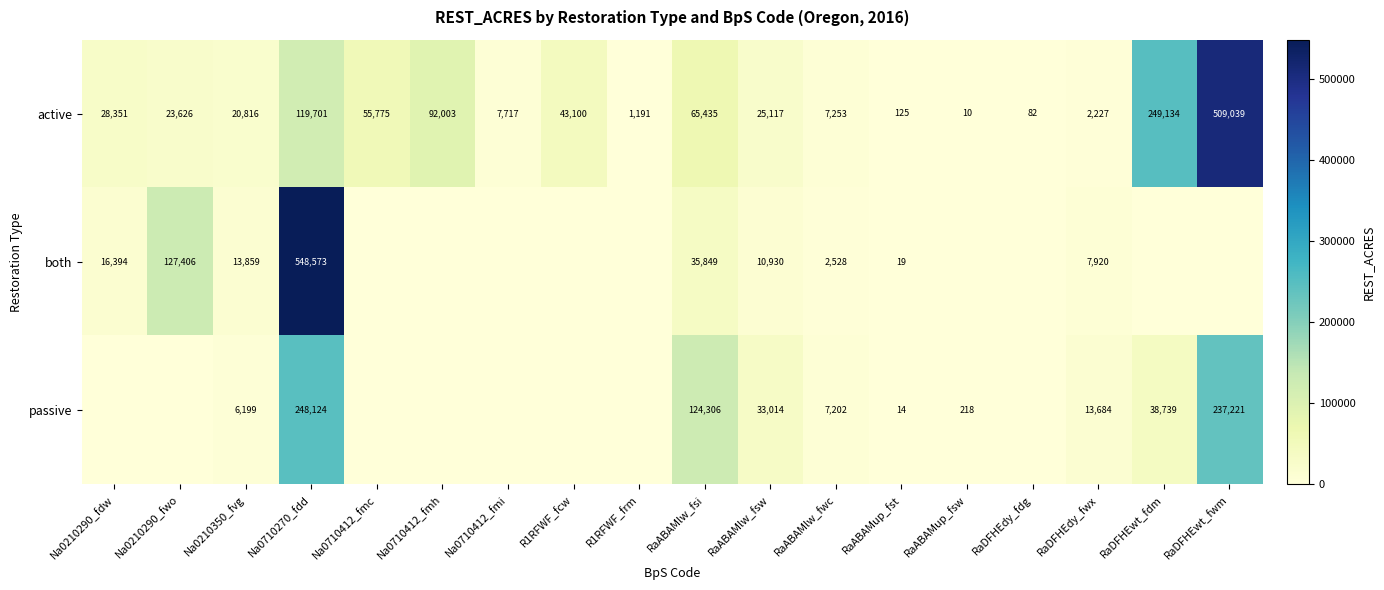

Between RaABAMlw_fsi and RaABAMlw_fwc, which series saw the biggest shift?

passive